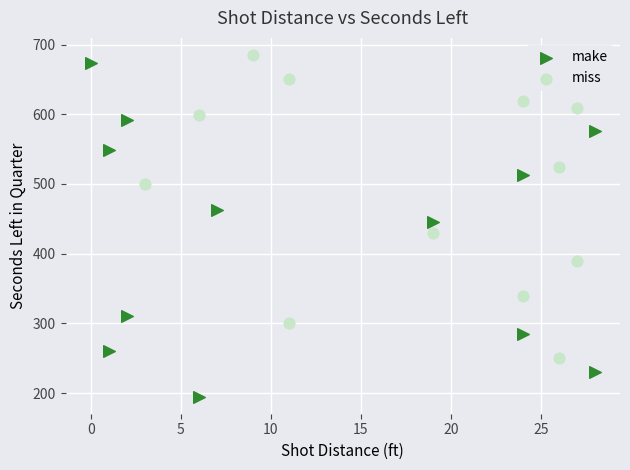

Which series has the widest spread of Y values?

make